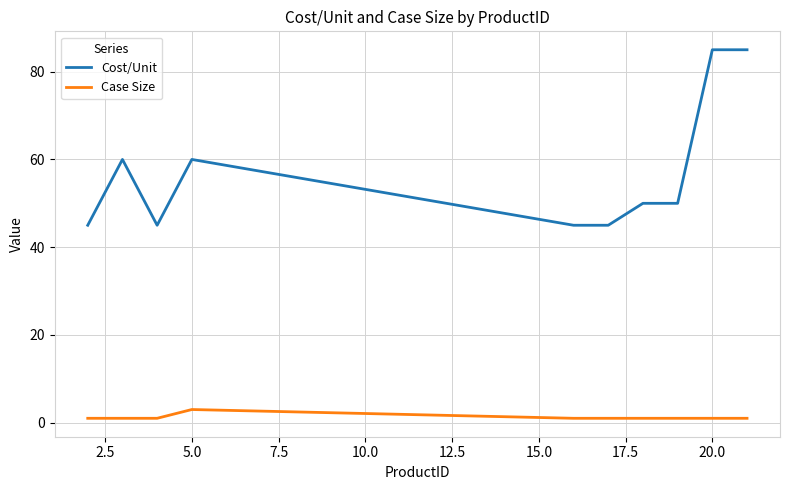

Which series has the widest spread of values?

Cost/Unit